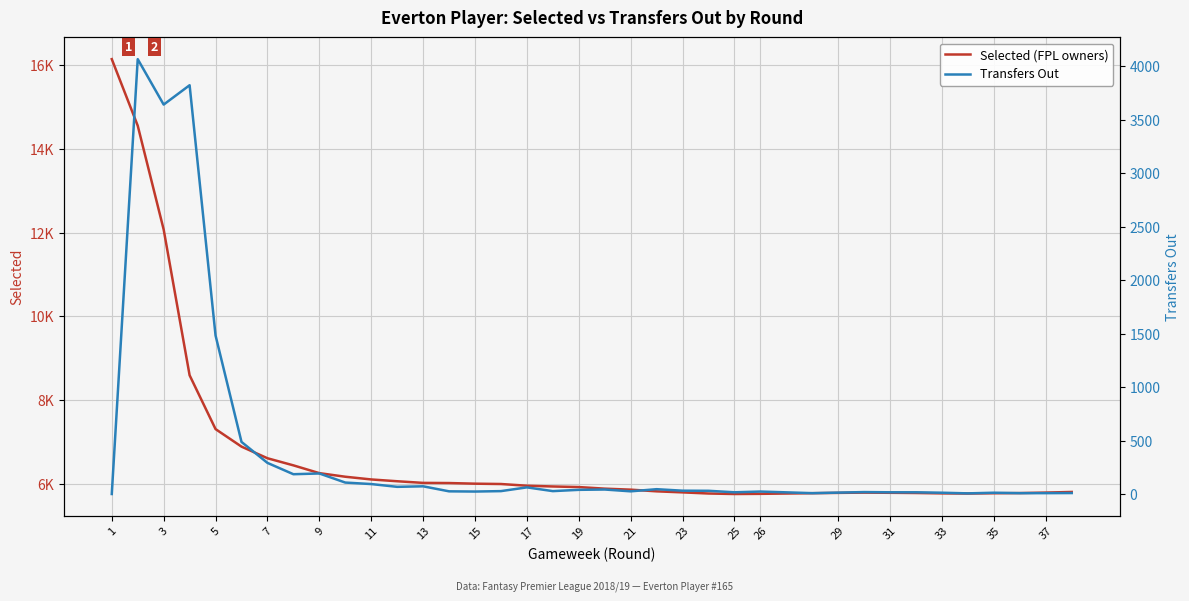

The Transfers Out series shows 13 at 29. True or false?

True